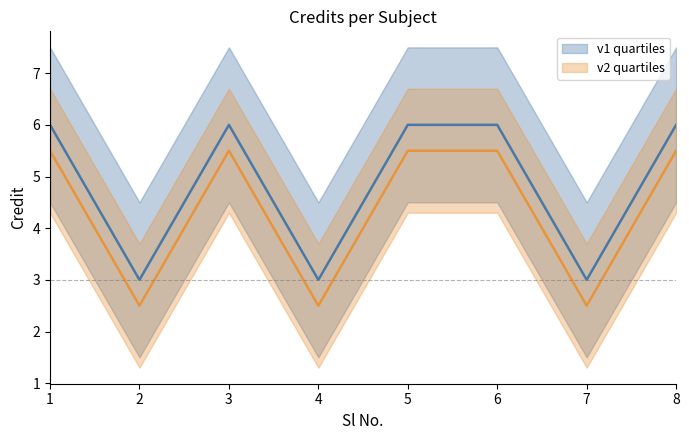

Rank the categories by value from highest to lowest.

1, 3, 5, 6, 8, 2, 4, 7